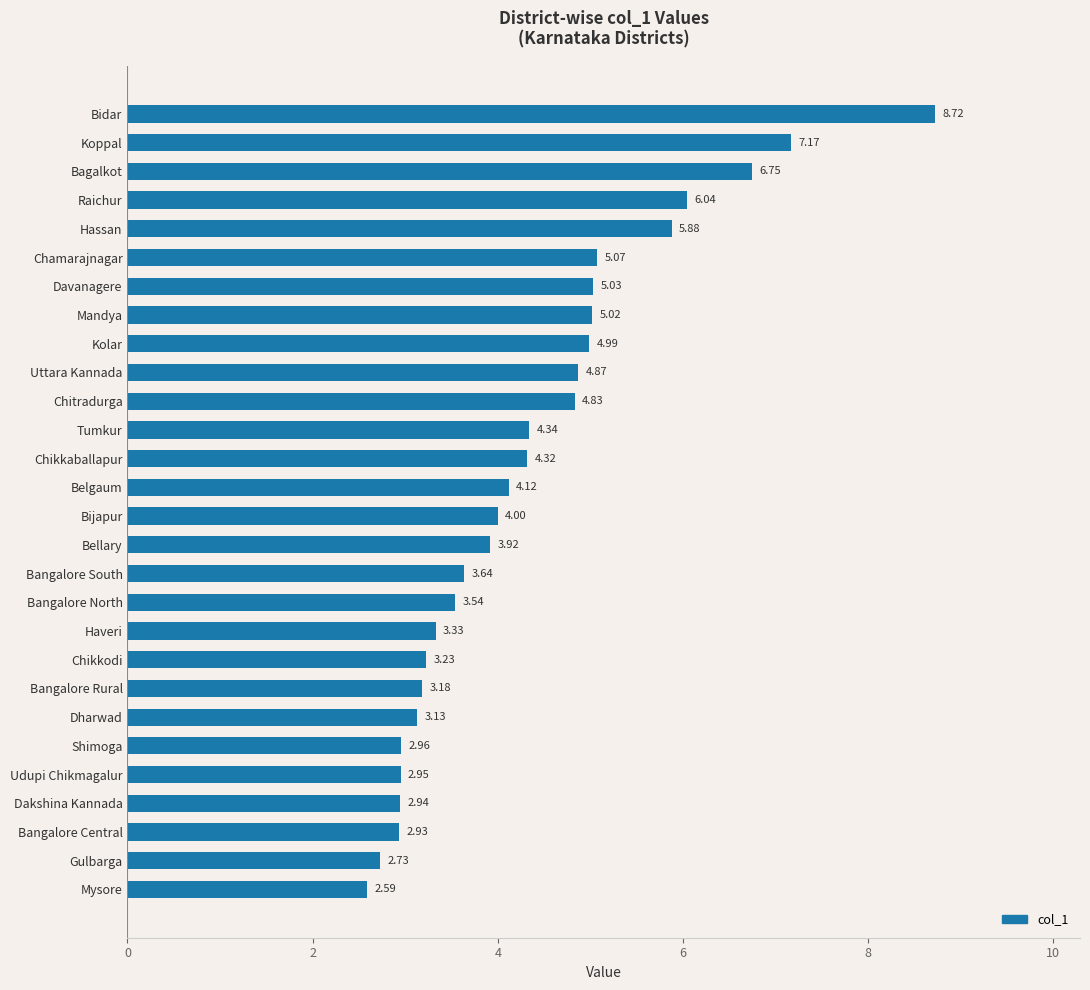

Rank the categories by value from lowest to highest.

Mysore, Gulbarga, Bangalore Central, Dakshina Kannada, Udupi Chikmagalur, Shimoga, Dharwad, Bangalore Rural, Chikkodi, Haveri, Bangalore North, Bangalore South, Bellary, Bijapur, Belgaum, Chikkaballapur, Tumkur, Chitradurga, Uttara Kannada, Kolar, Mandya, Davanagere, Chamarajnagar, Hassan, Raichur, Bagalkot, Koppal, Bidar